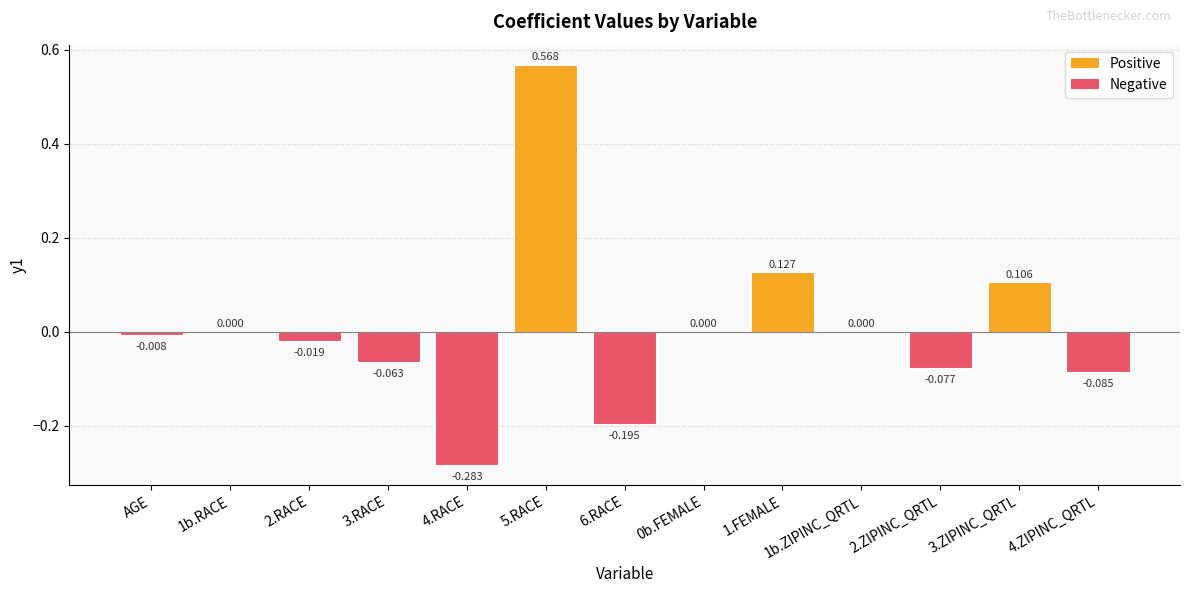

How many categories are shown in the chart?

13